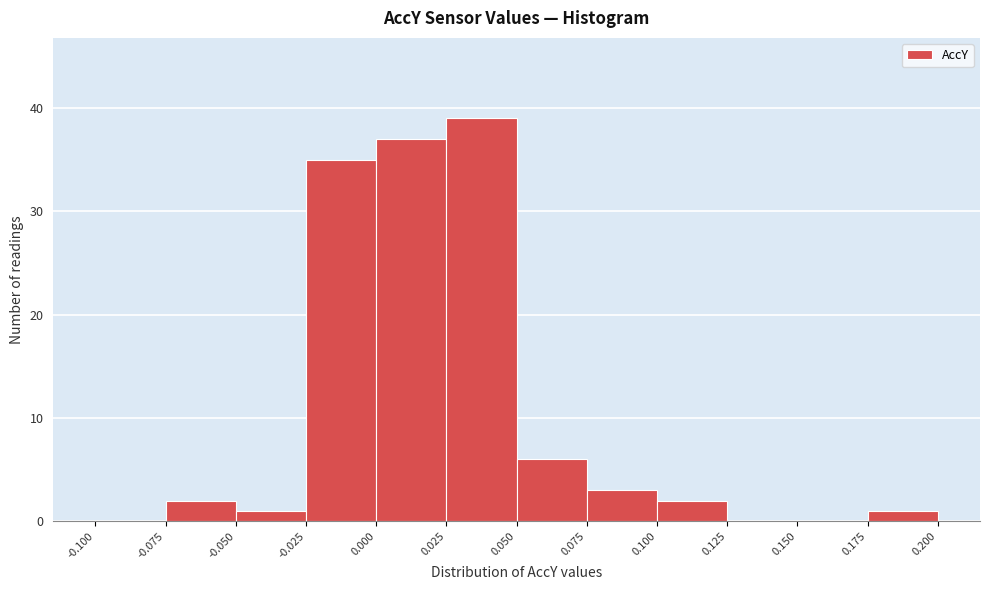

Reading left to right, list every bar in this chart as the range it spans on the x-axis followed by its height. The values are not printed on the chart, so give them approximately, as read against the axis.

-0.100 to -0.075: 0
-0.075 to -0.050: 2
-0.050 to -0.025: 1
-0.025 to 0.000: 35
0.000 to 0.025: 37
0.025 to 0.050: 39
0.050 to 0.075: 6
0.075 to 0.100: 3
0.100 to 0.125: 2
0.125 to 0.150: 0
0.150 to 0.175: 0
0.175 to 0.200: 1